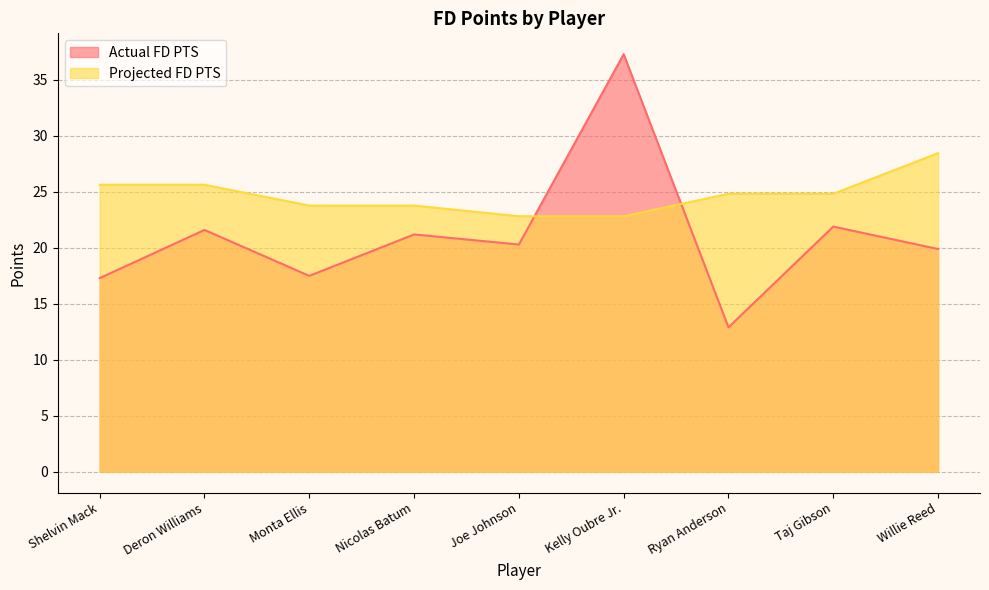

What is the value of the Actual FD PTS point at the 4th from the left?

21.2